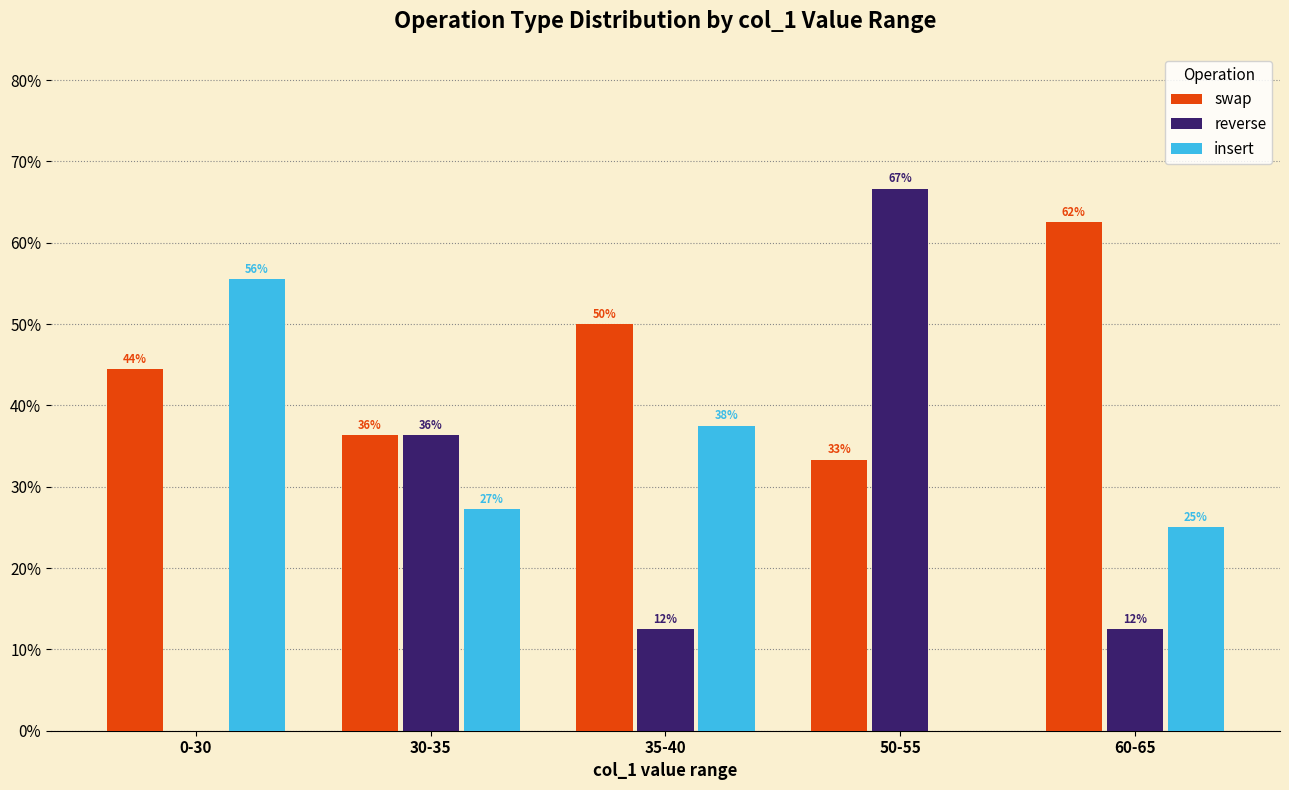

Rank the series at 35-40 from highest to lowest value.

swap, insert, reverse